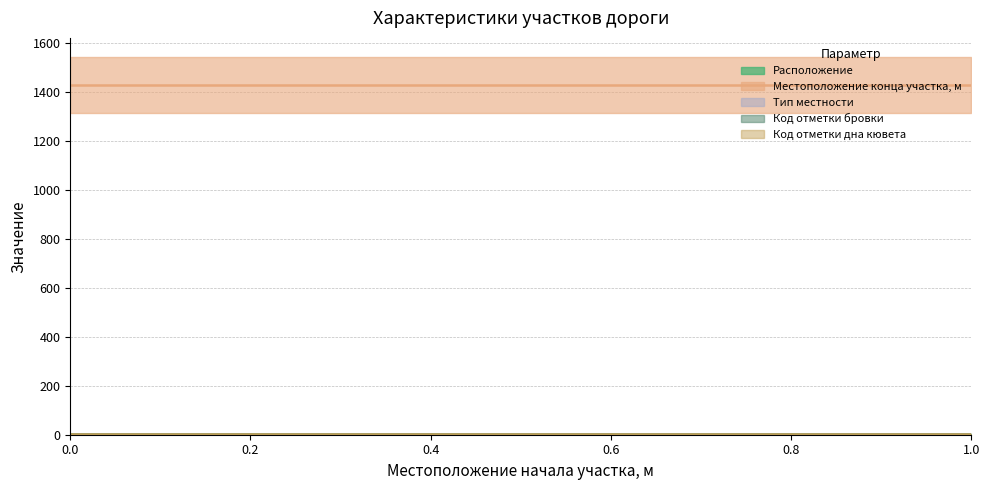

The Тип местности series shows 1 at 0. True or false?

False